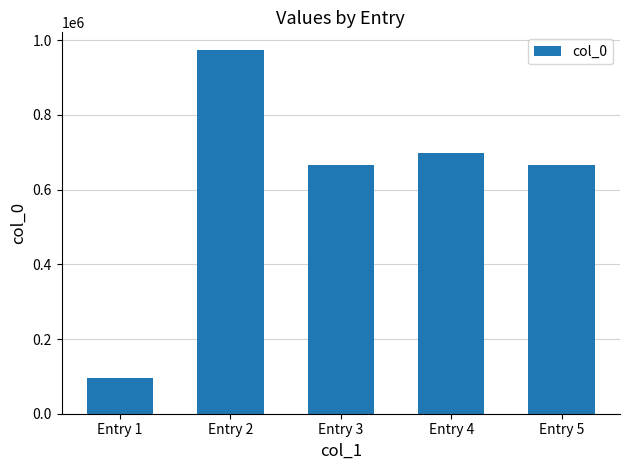

The chart shows a value of 696627 at Entry 4. True or false?

True